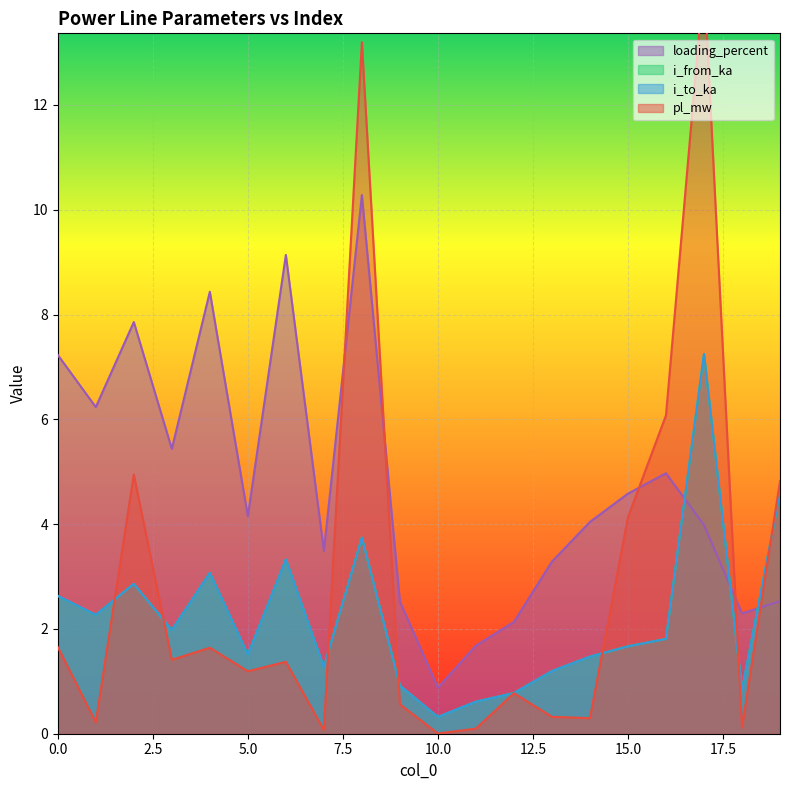

True or false: pl_mw has a value of 0.3 at 13.

True